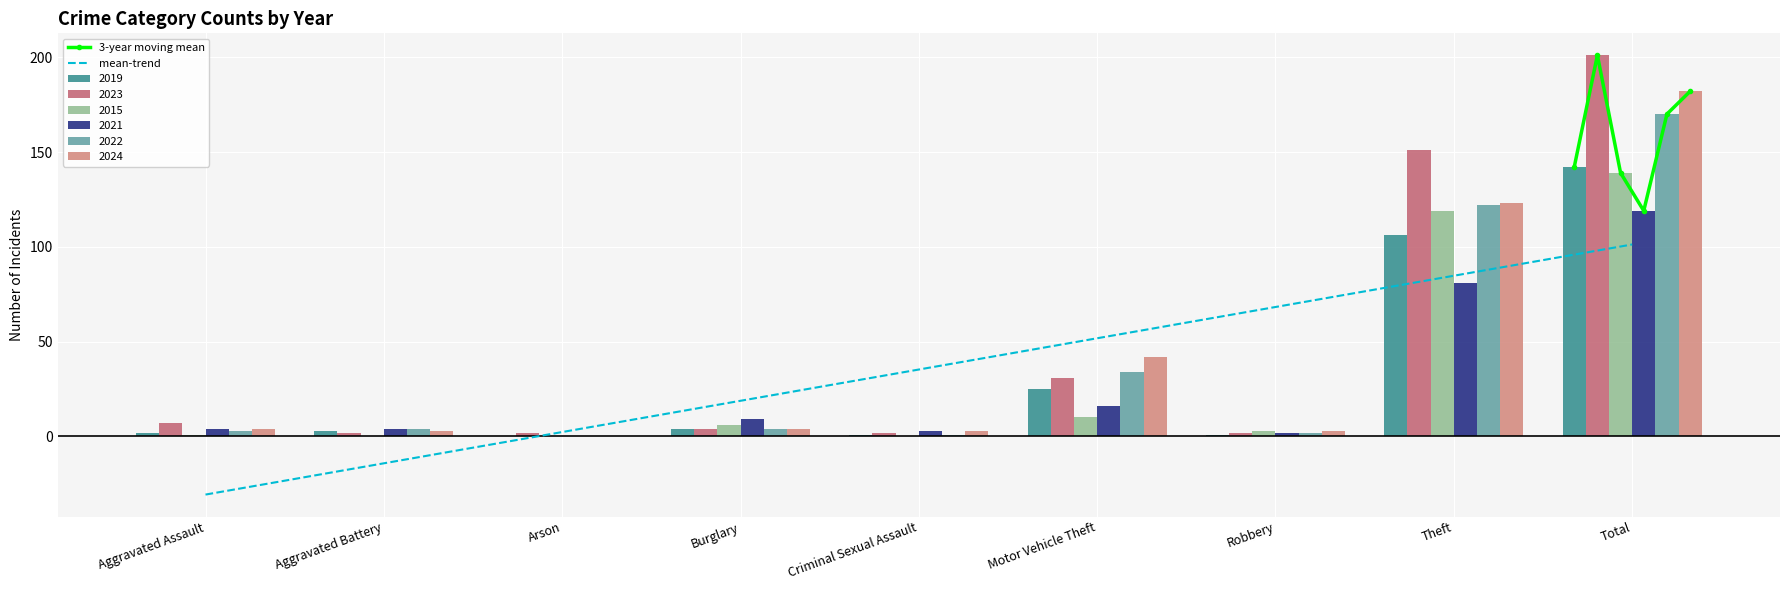

Which category has the highest value in the 2019 series?

Total